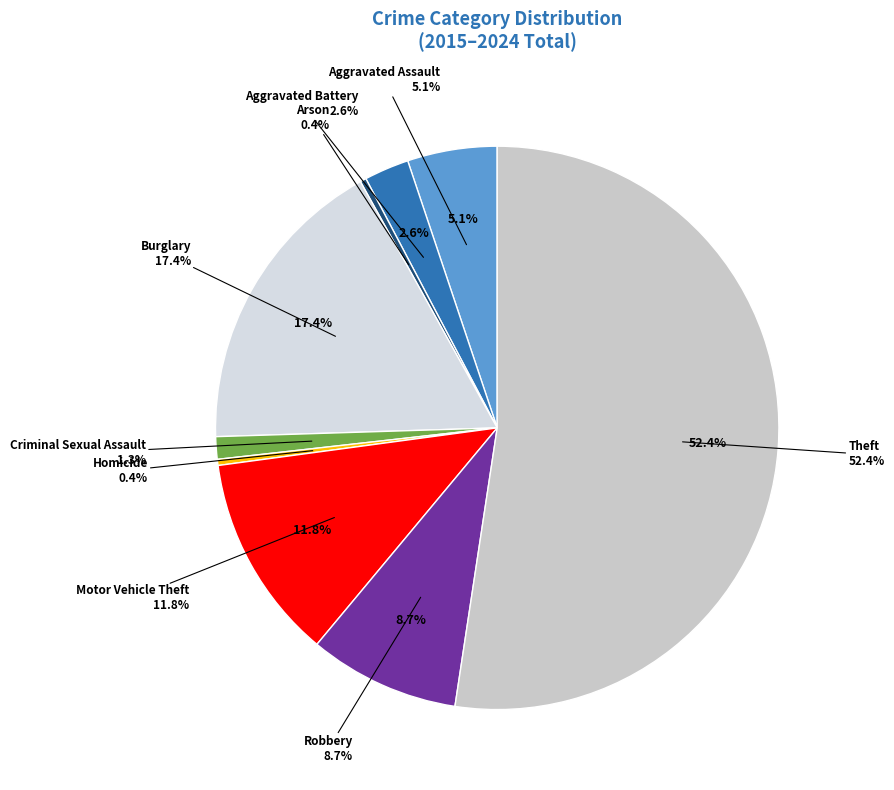

Do Robbery and Burglary together represent more than half of the pie?

No